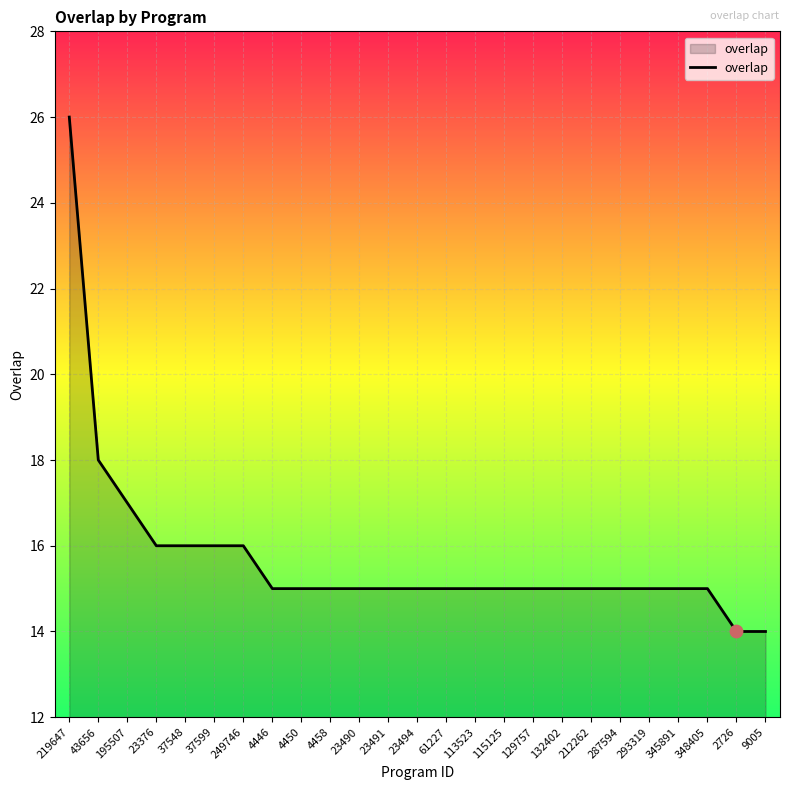

What is the ratio of the value at 37599 to the value at 113523?

1.1